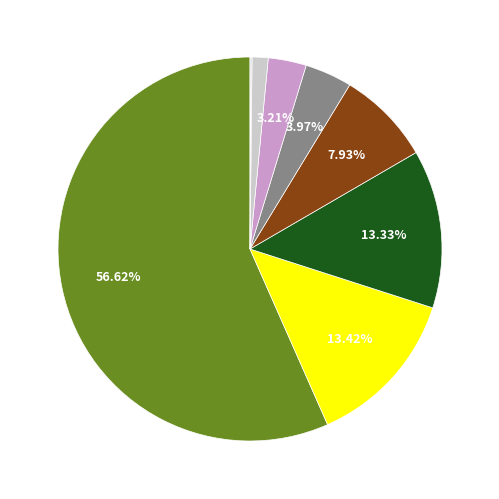

To the nearest percent, what is the average slice percentage?

11%